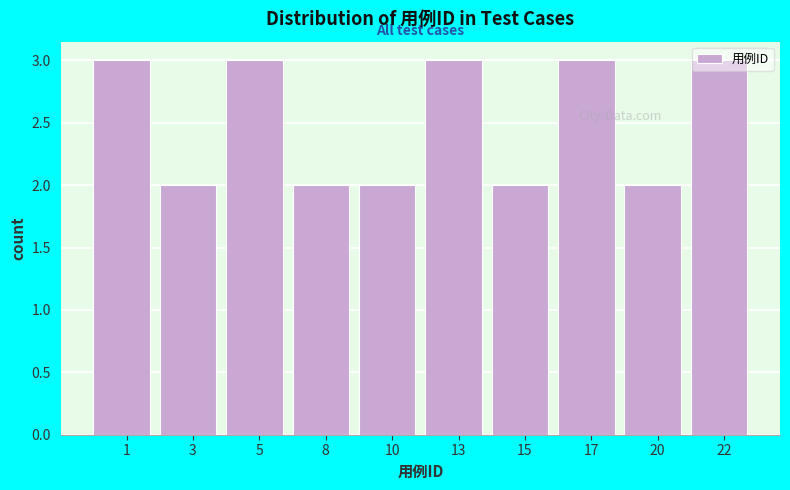

True or false: the data shows 3 at 1.

True